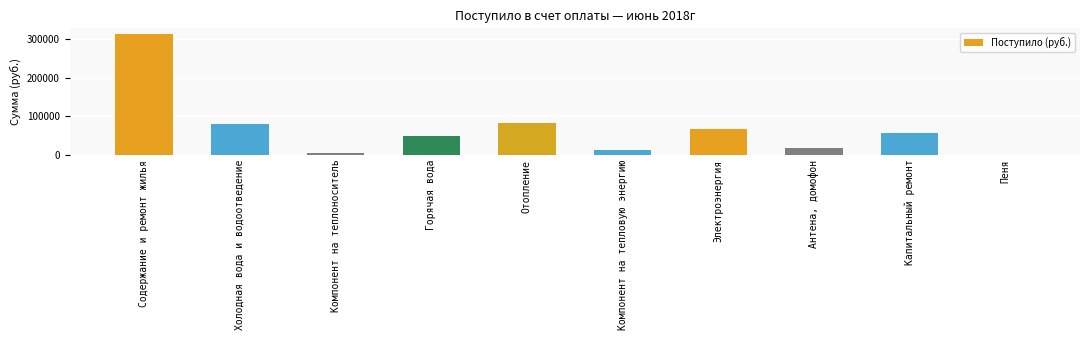

The chart shows a value of 25273.4 at Холодная вода и водоотведение. True or false?

False